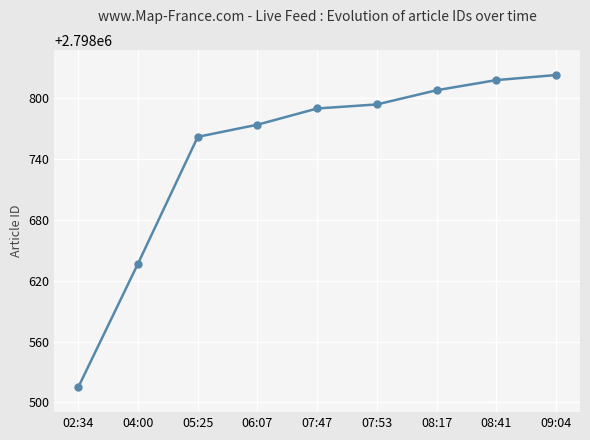

What is the value of the 6th point from the left?

2798794